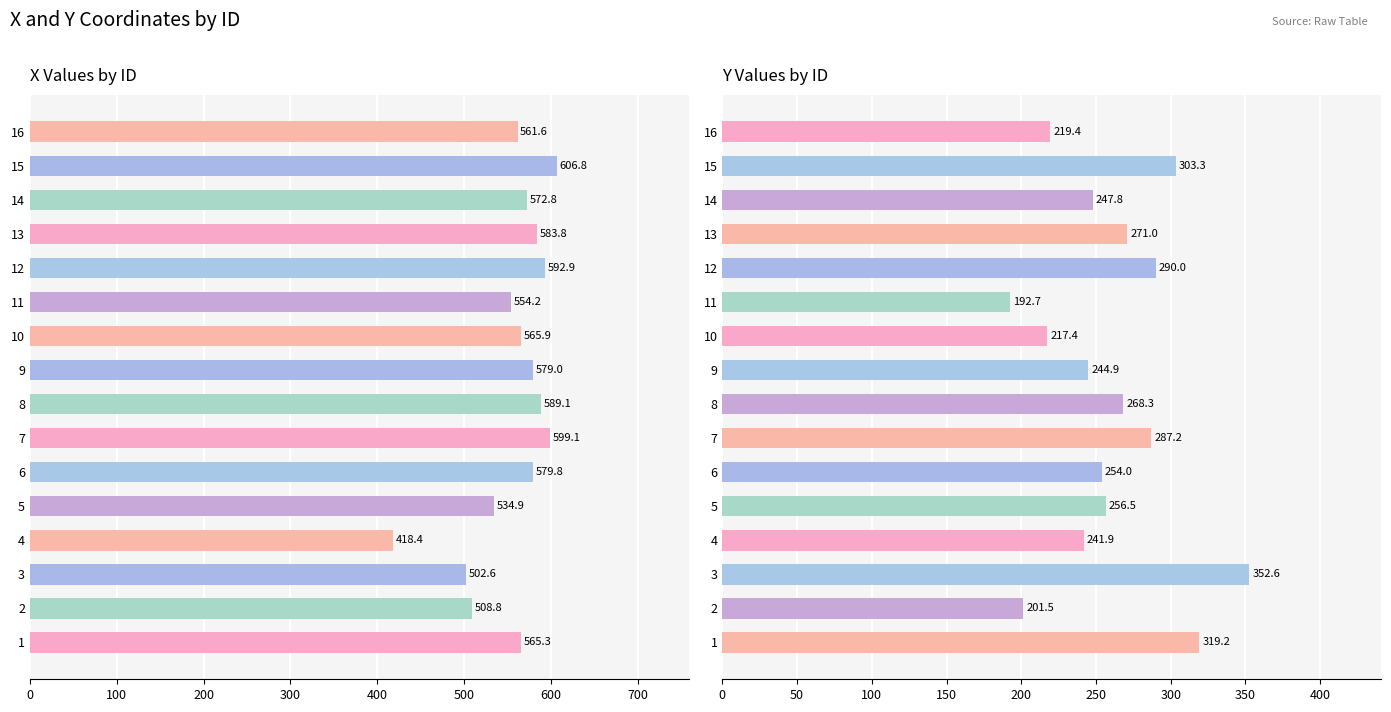

Which series changed the most between 7 and 16?

y